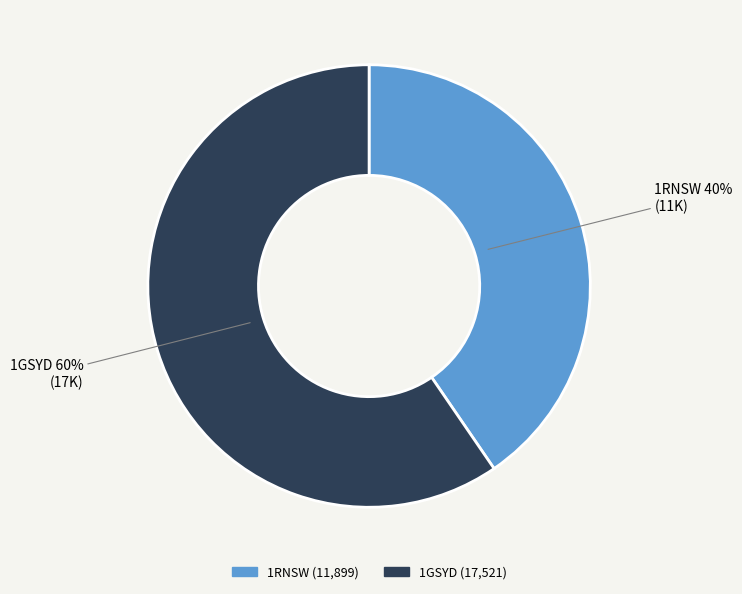

Which category has the smallest portion of the pie?

1RNSW